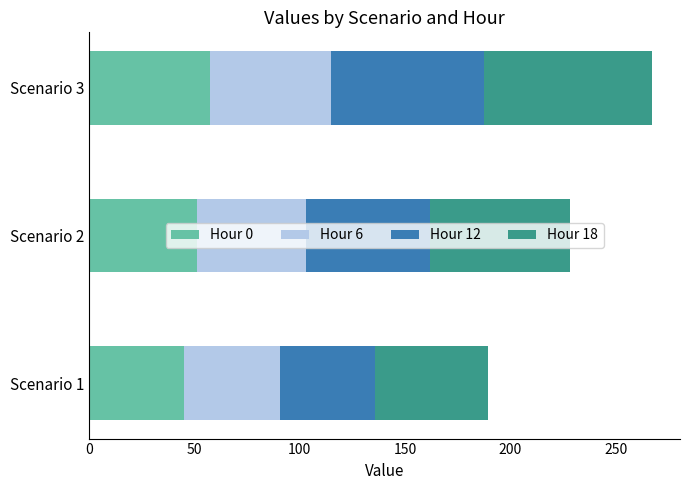

What is the minimum value for Hour 0?

45.2